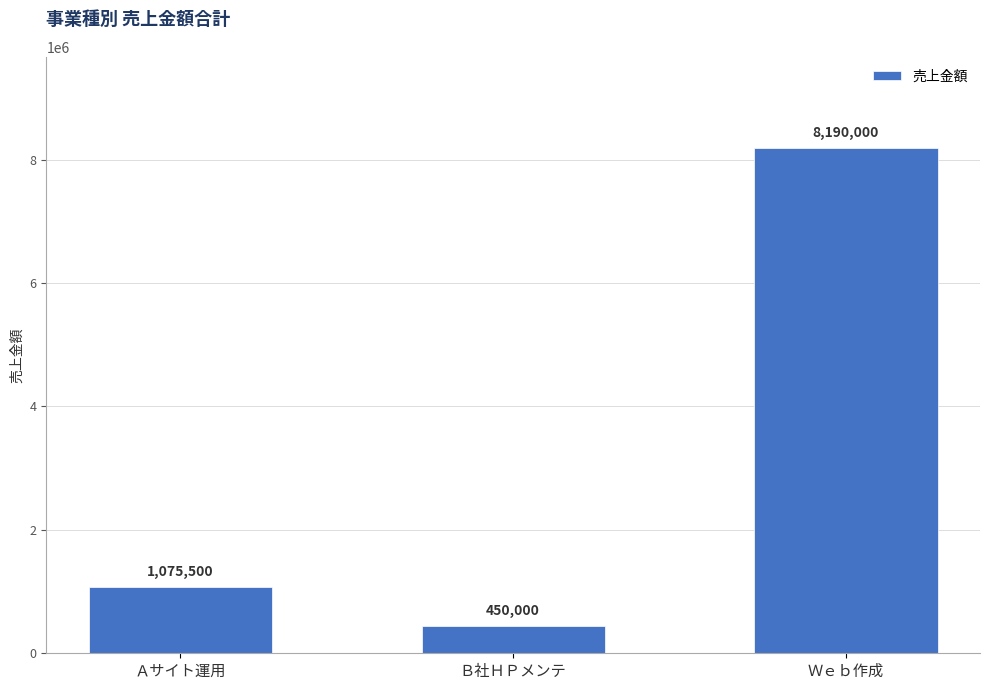

Reading left to right, extract all data points from this chart.

Ａサイト運用=1075500	Ｂ社ＨＰメンテ=450000	Ｗｅｂ作成=8190000